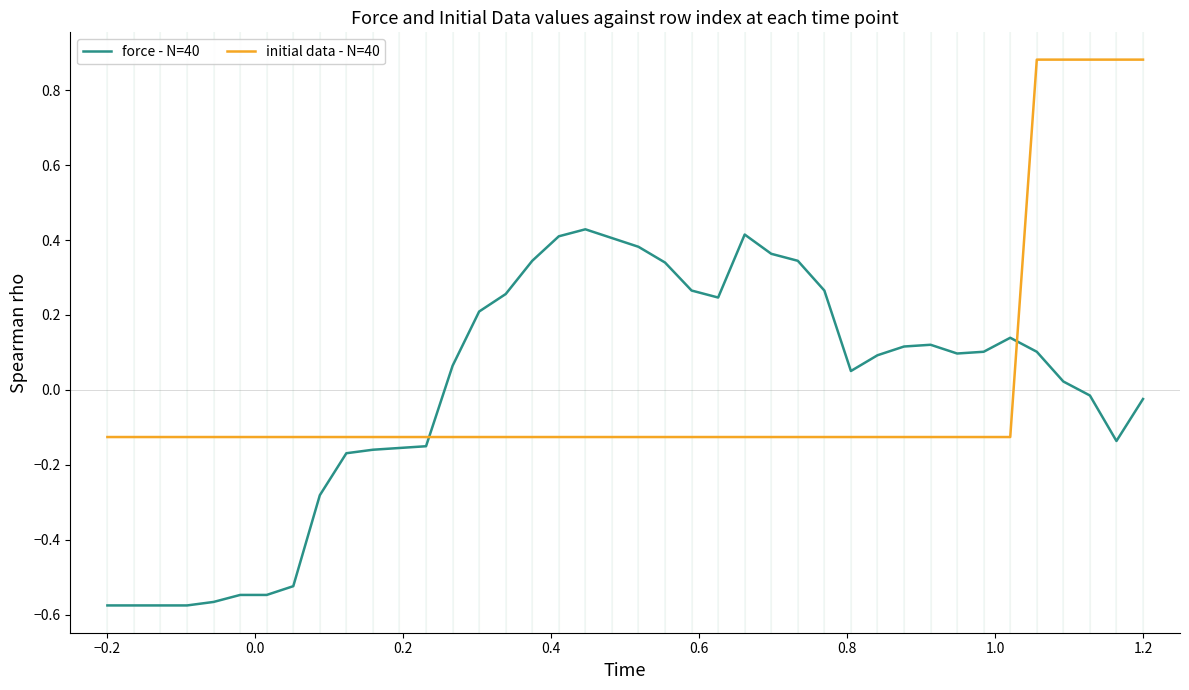

True or false: force - N=40 and initial data - N=40 intersect in this chart.

True